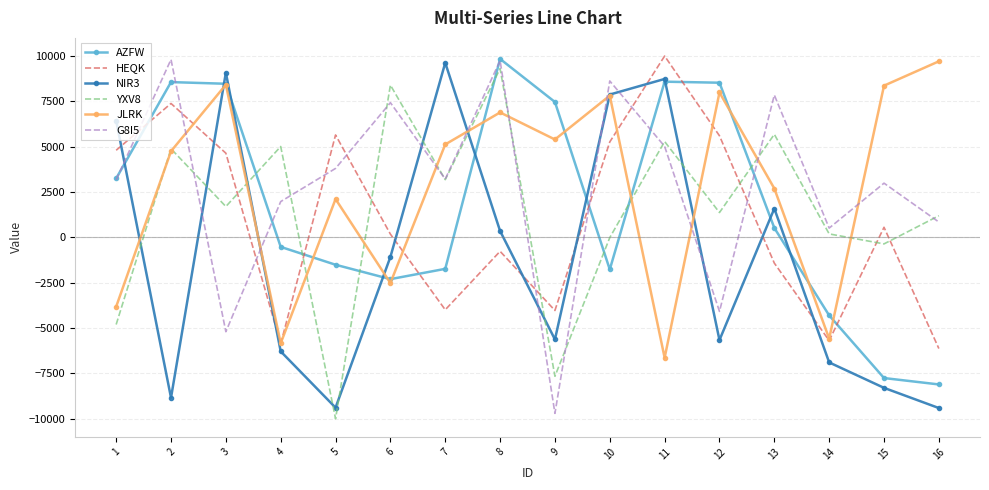

Which series ends up on top after the final intersection of AZFW and HEQK?

HEQK